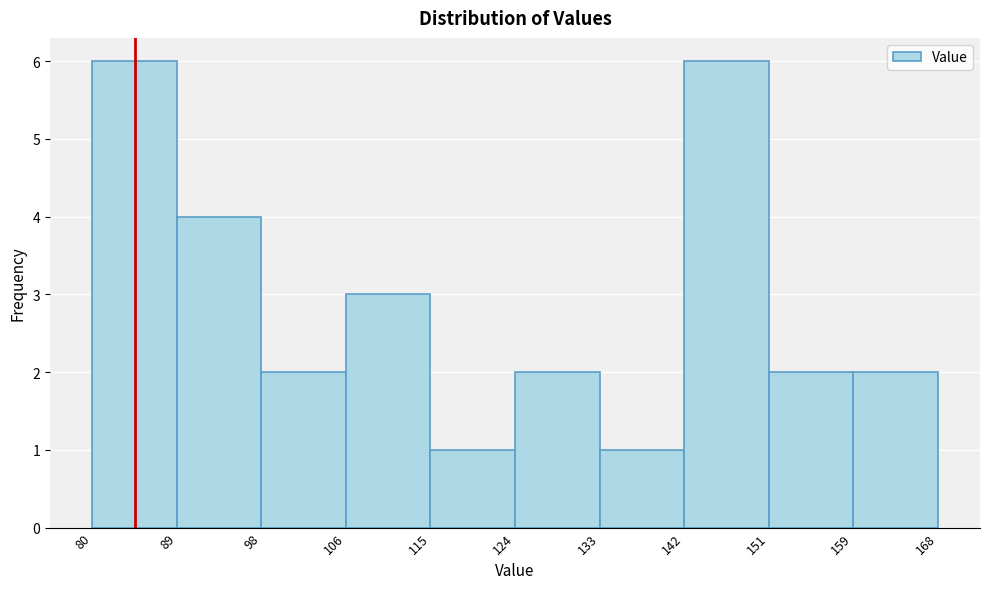

Reading left to right, list every bar in this chart as the range it spans on the x-axis followed by its height. The values are not printed on the chart, so give them approximately, as read against the axis.

80 to 89: 6
89 to 98: 4
98 to 106: 2
106 to 115: 3
115 to 124: 1
124 to 133: 2
133 to 142: 1
142 to 151: 6
151 to 159: 2
159 to 168: 2